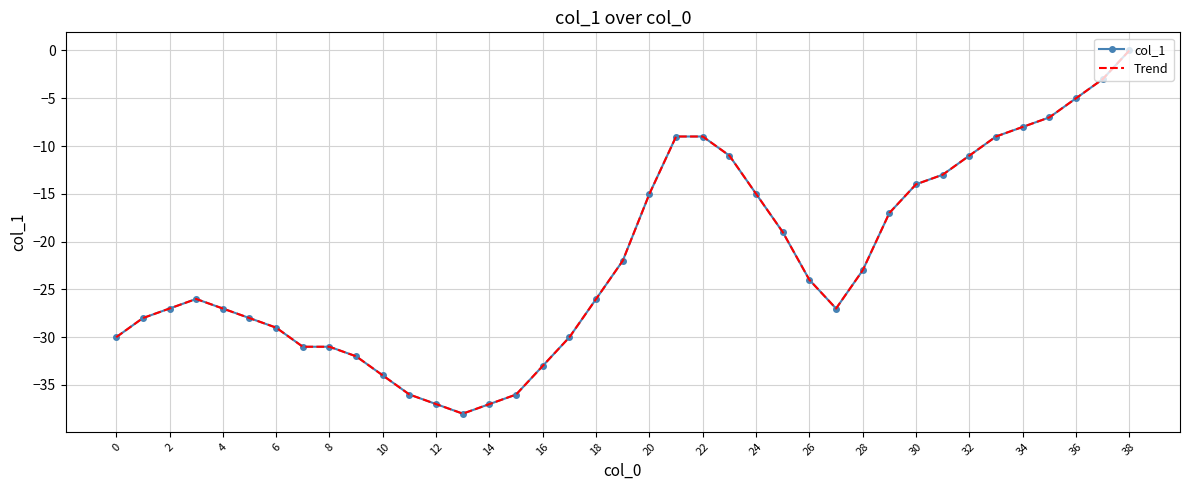

Where is col_1 nearest to the value -19?

25